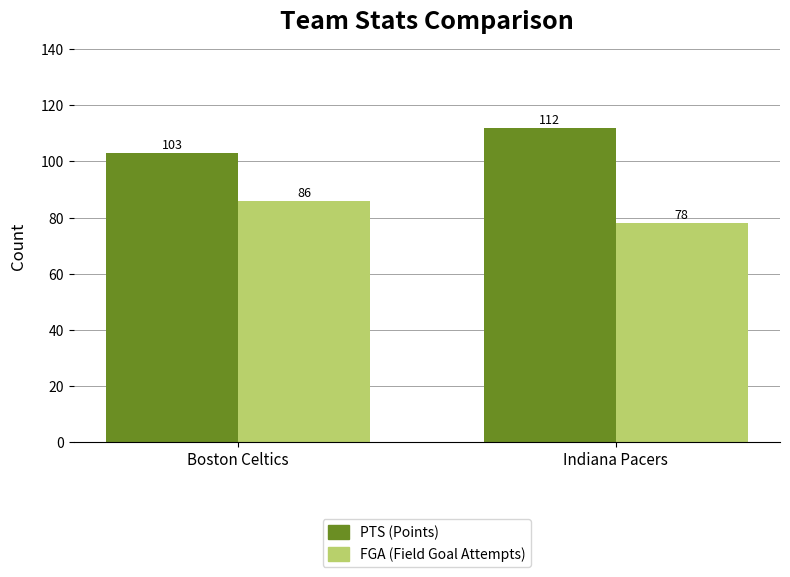

Reading left to right, transcribe all the data shown in this chart.

PTS (Points): 103	112
FGA (Field Goal Attempts): 86	78